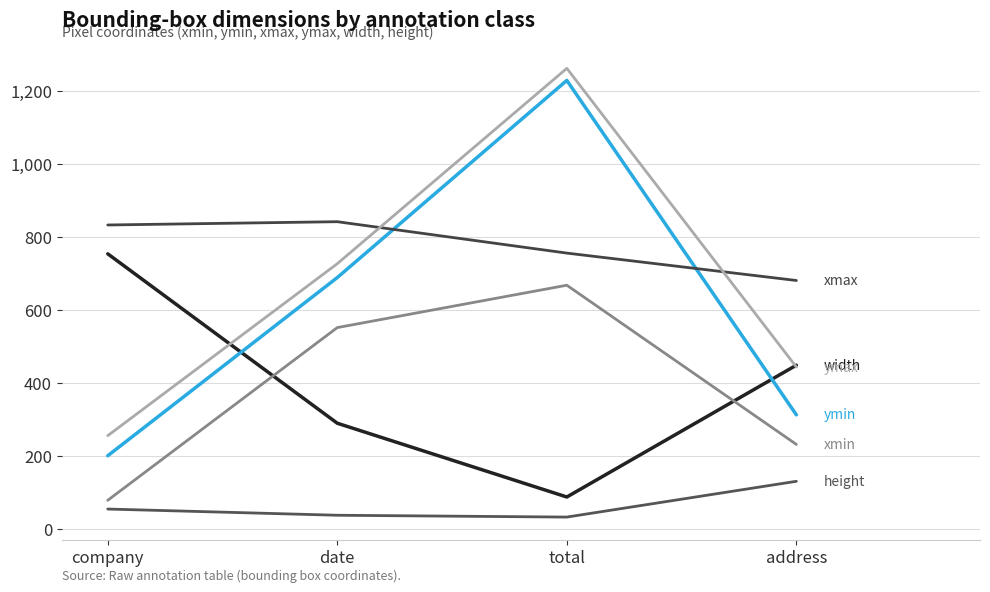

Reading left to right, list all the values displayed in this chart.

width: 754	290	88	449
height: 55	38	33	131
xmin: 79	552	668	232
ymin: 201	689	1229	313
xmax: 833	842	756	681
ymax: 256	727	1262	444